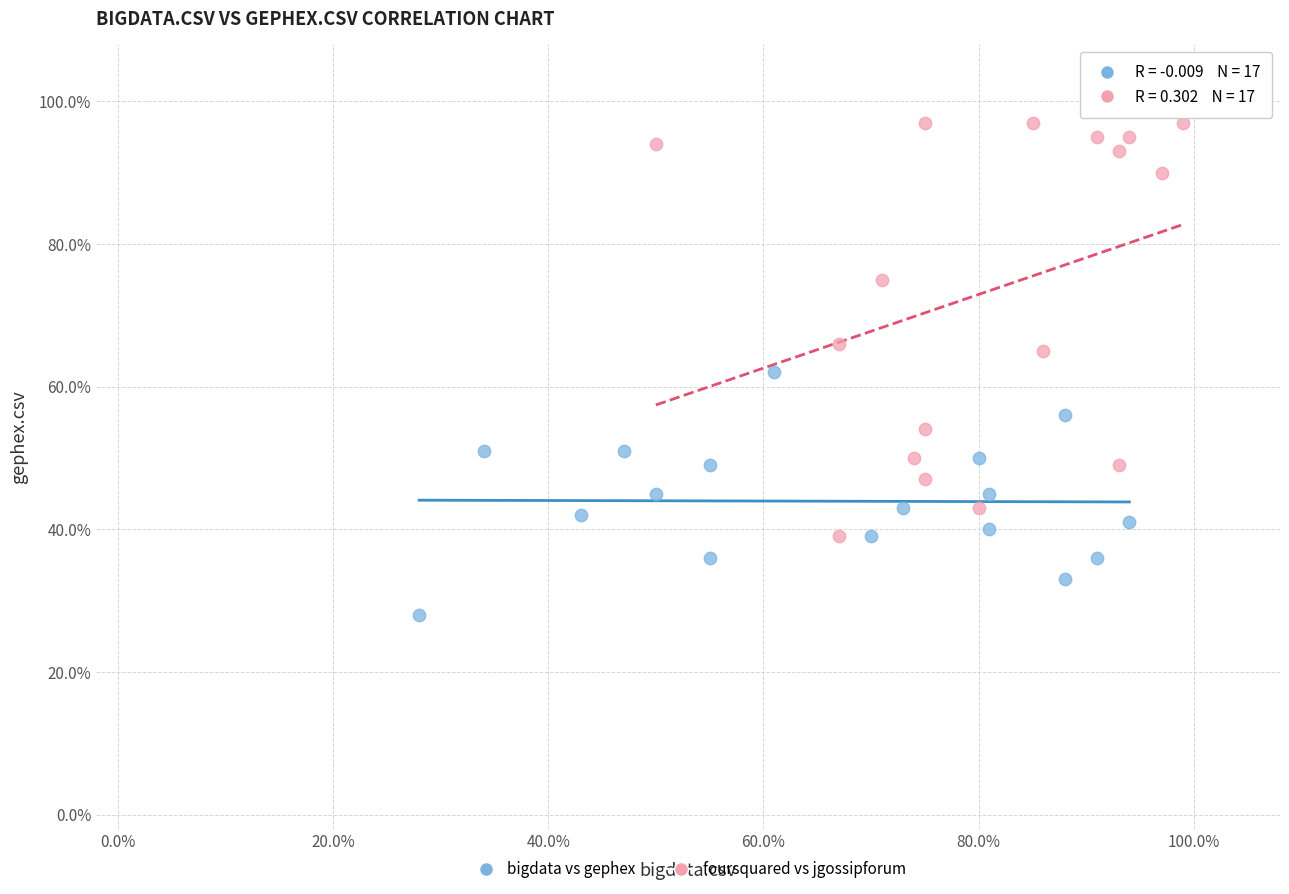

Which series reaches the maximum Y coordinate?

foursquared vs jgossipforum